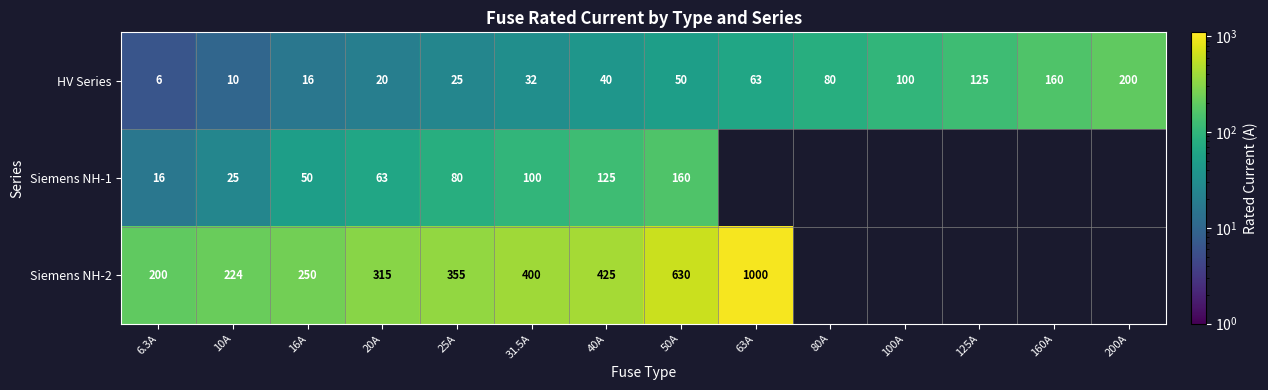

Between 6.3A and 31.5A, which series saw the biggest shift?

Siemens NH-2